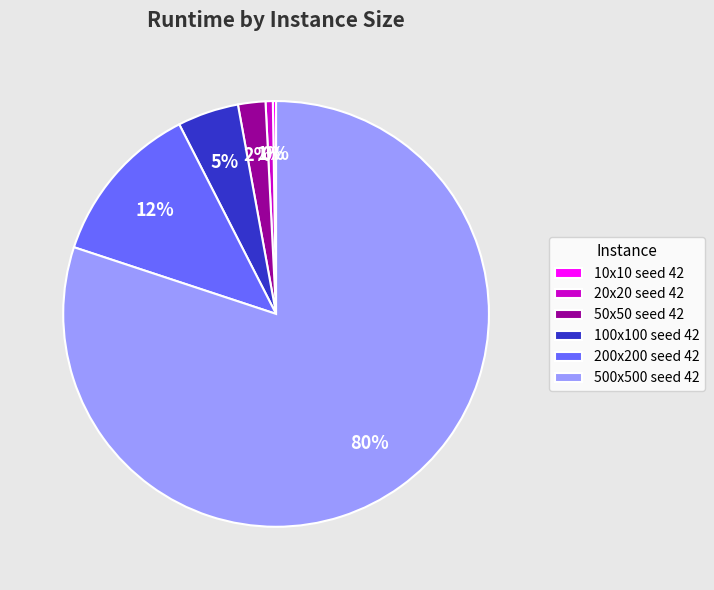

Is the sum of 500x500 seed 42 and 20x20 seed 42 greater than half?

Yes